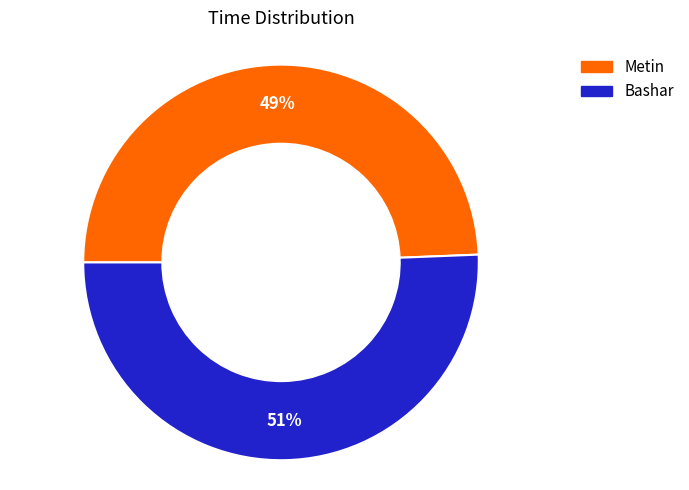

Which has a higher value, Bashar or Metin?

Bashar